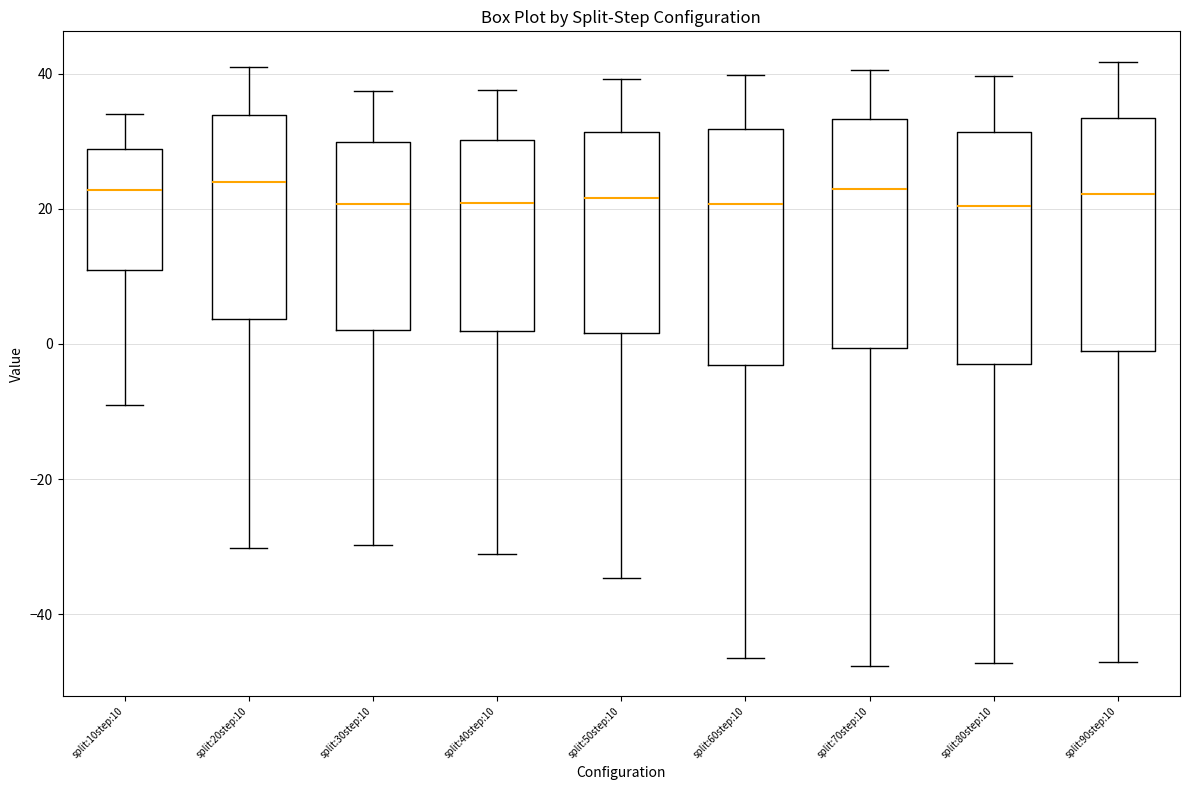

Where does the lower whisker of the box for split:60step:10 end on the y-axis? The values are not printed on the chart, so give them approximately, as read against the axis.

-46